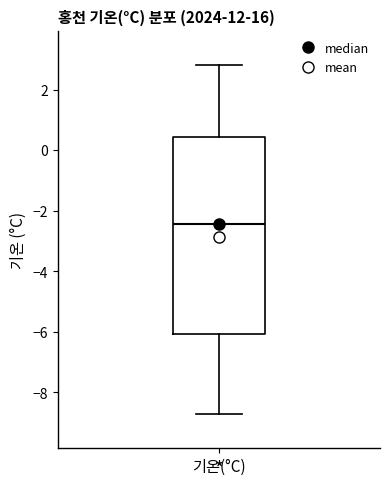

Where does the lower whisker of the box for 기온(°C) end on the y-axis? The values are not printed on the chart, so give them approximately, as read against the axis.

-8.6